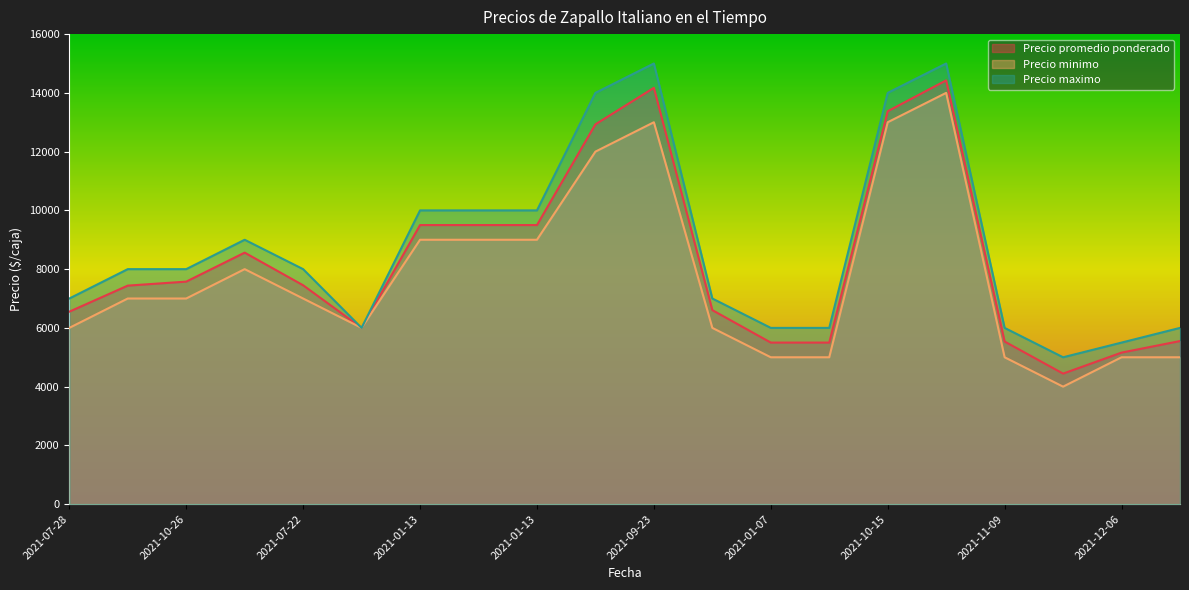

How many data points in Precio promedio ponderado are less than 7451?

10